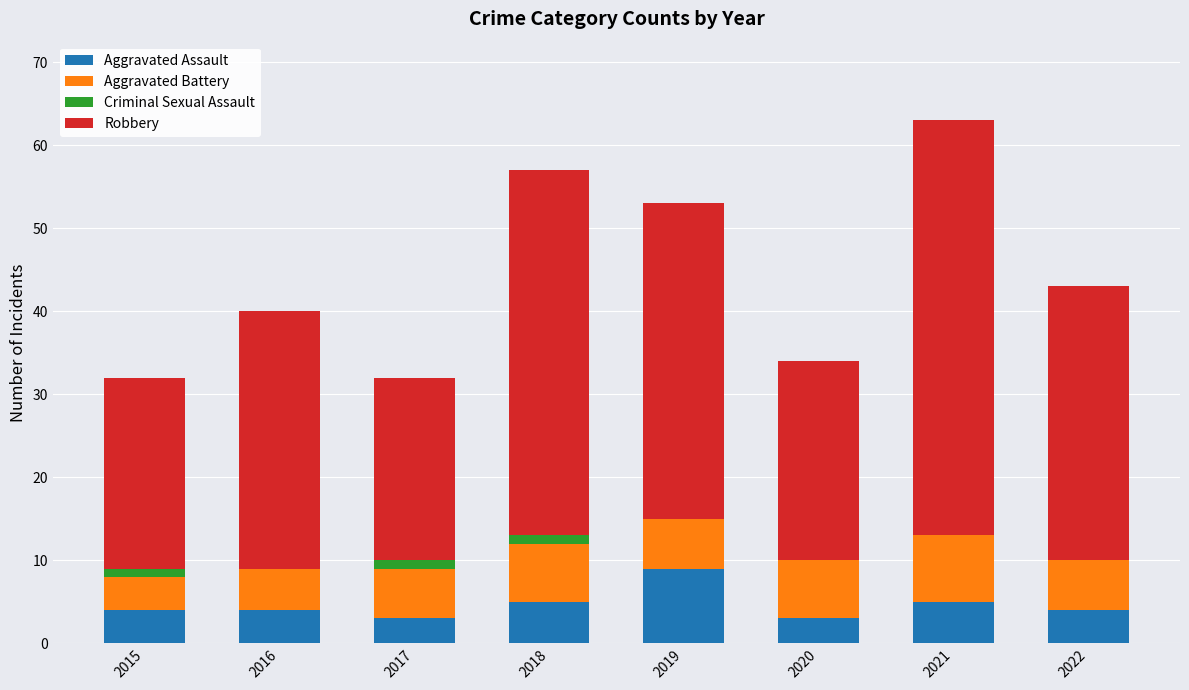

How many categories are shown in the chart?

8